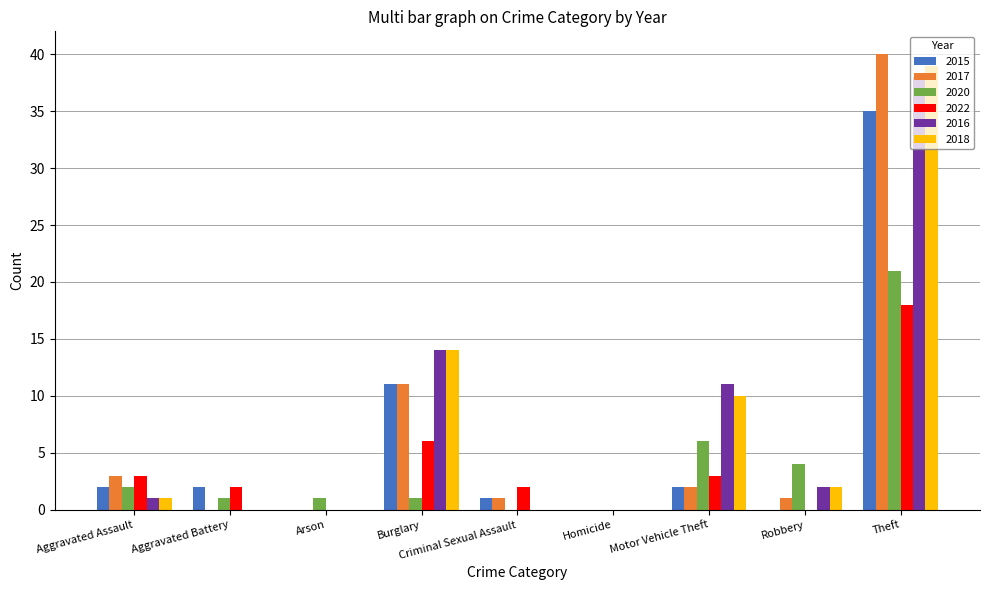

The value of 2017 at Aggravated Assault is 3. True or false?

True